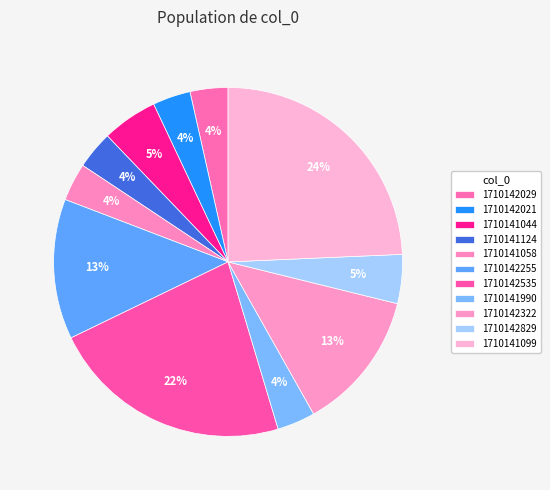

Count the number of slices in the pie.

11